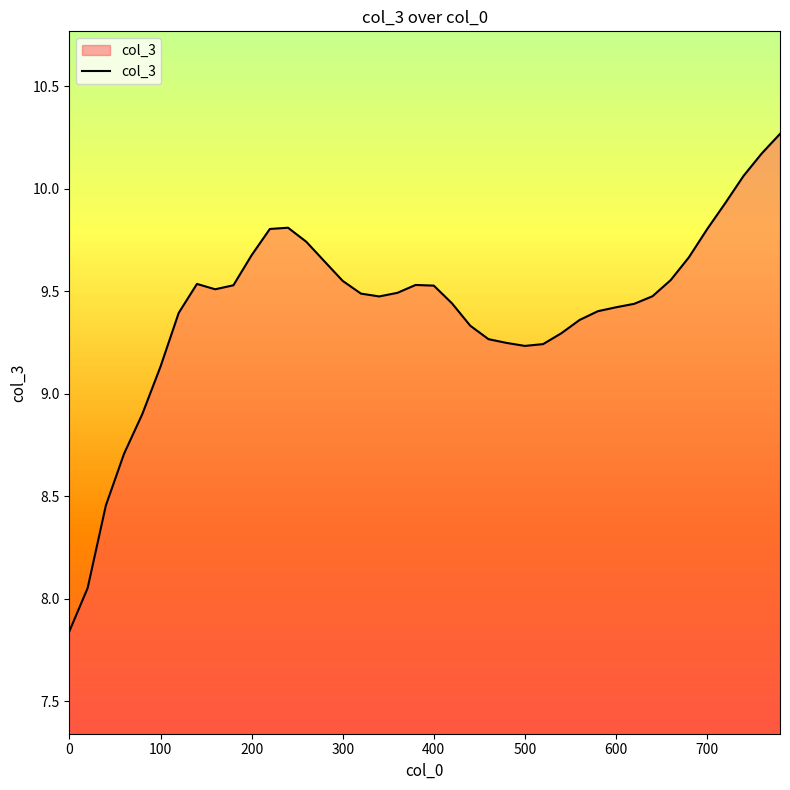

What is the greatest value displayed?

10.3